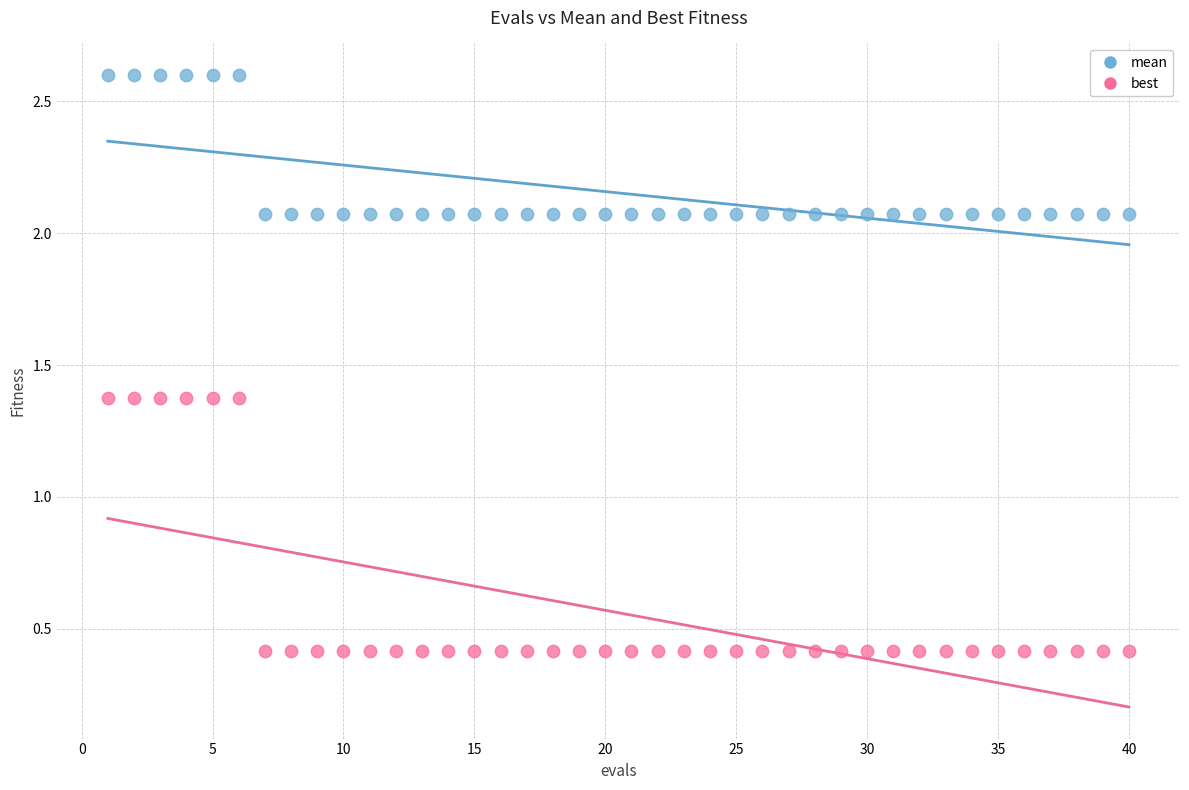

Which series reaches the minimum Y coordinate?

best